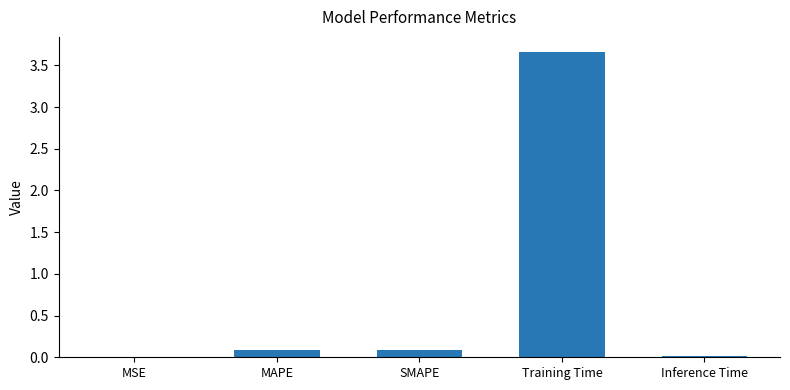

True or false: the data shows 0.1 at SMAPE.

True